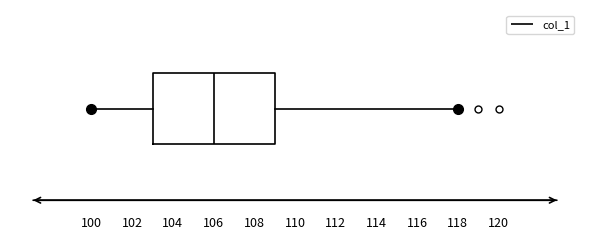

Read this box plot against the x-axis: the position of the median line, the range covered by the box, and the ends of both whiskers. The values are not printed on the chart, so give them approximately, as read against the axis.

median 106, box 103 to 109, whiskers 100 to 118